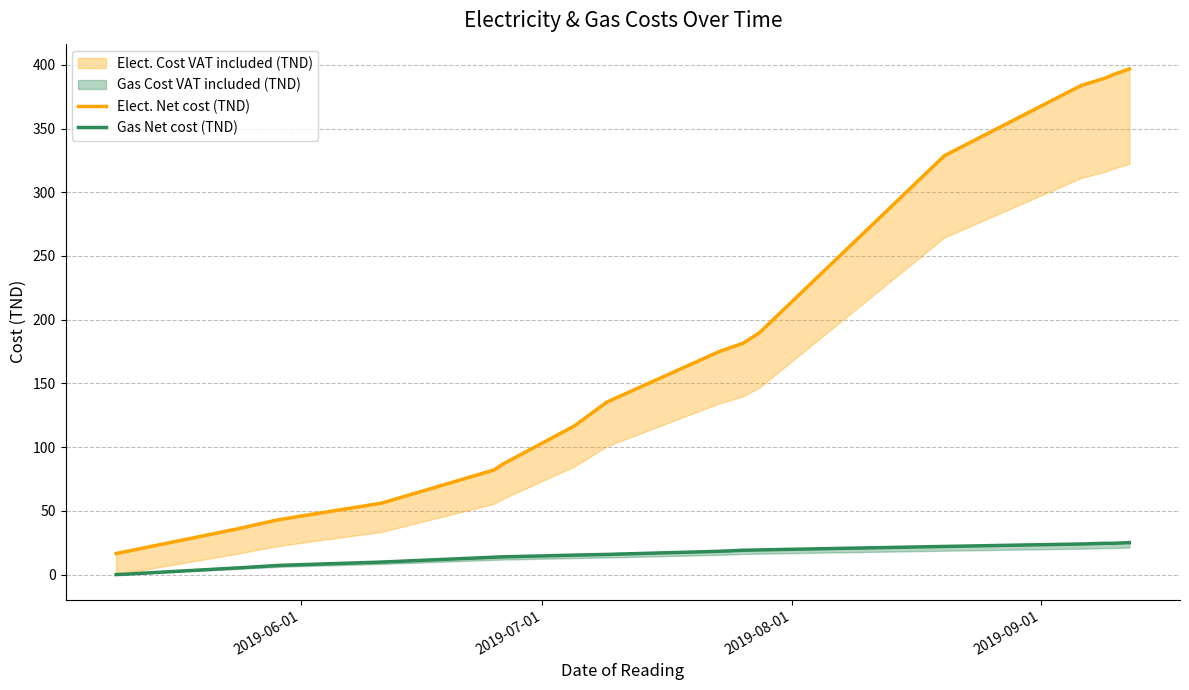

What is the greatest value displayed?

396.7